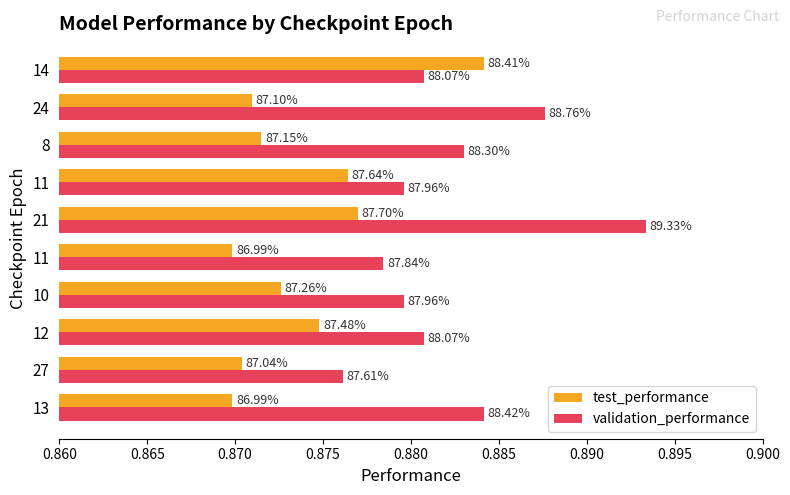

At how many categories does at least one series exceed 0?

10